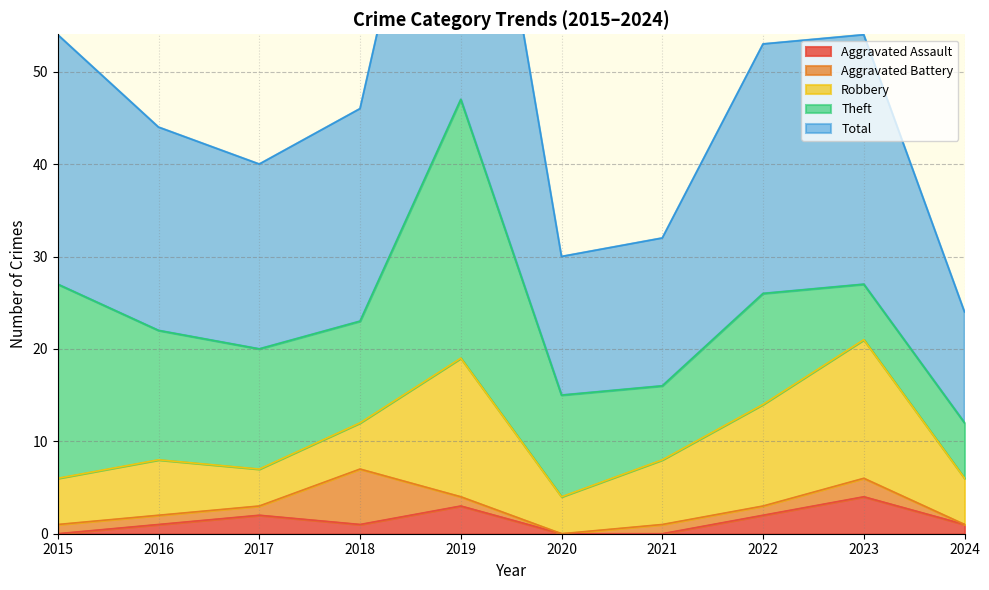

At which category does Total reach its first local peak?

2019